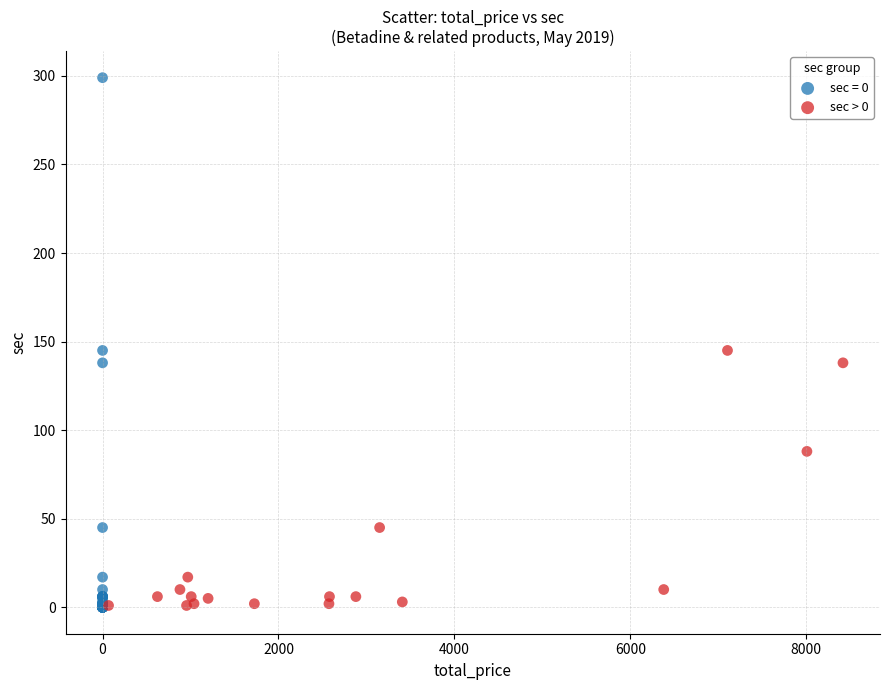

Which series has the widest spread of Y values?

sec = 0